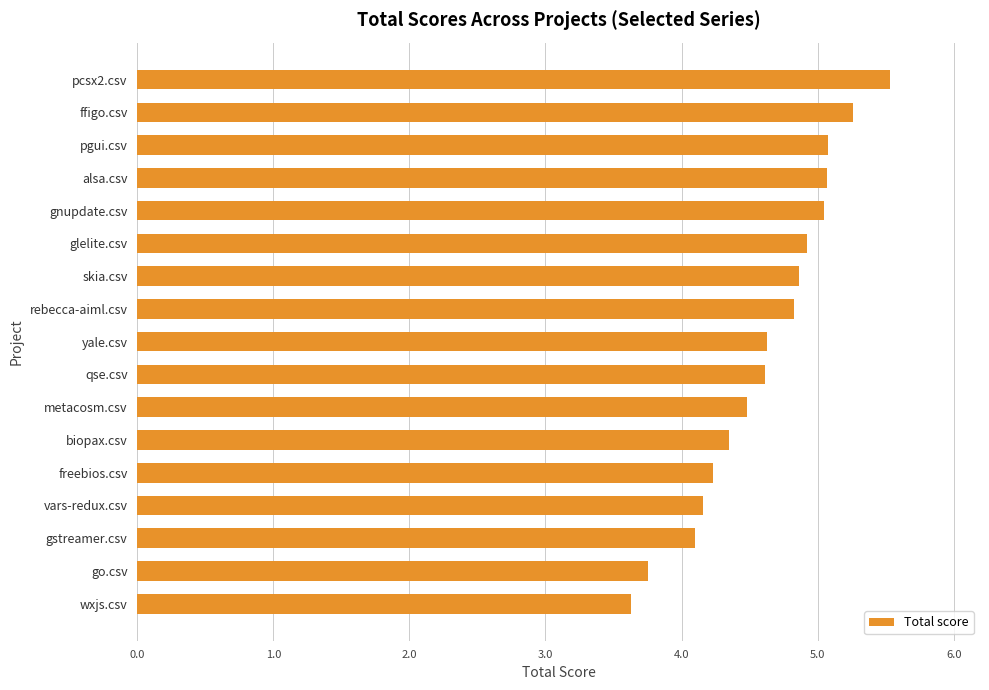

What is the smallest value displayed?

3.6